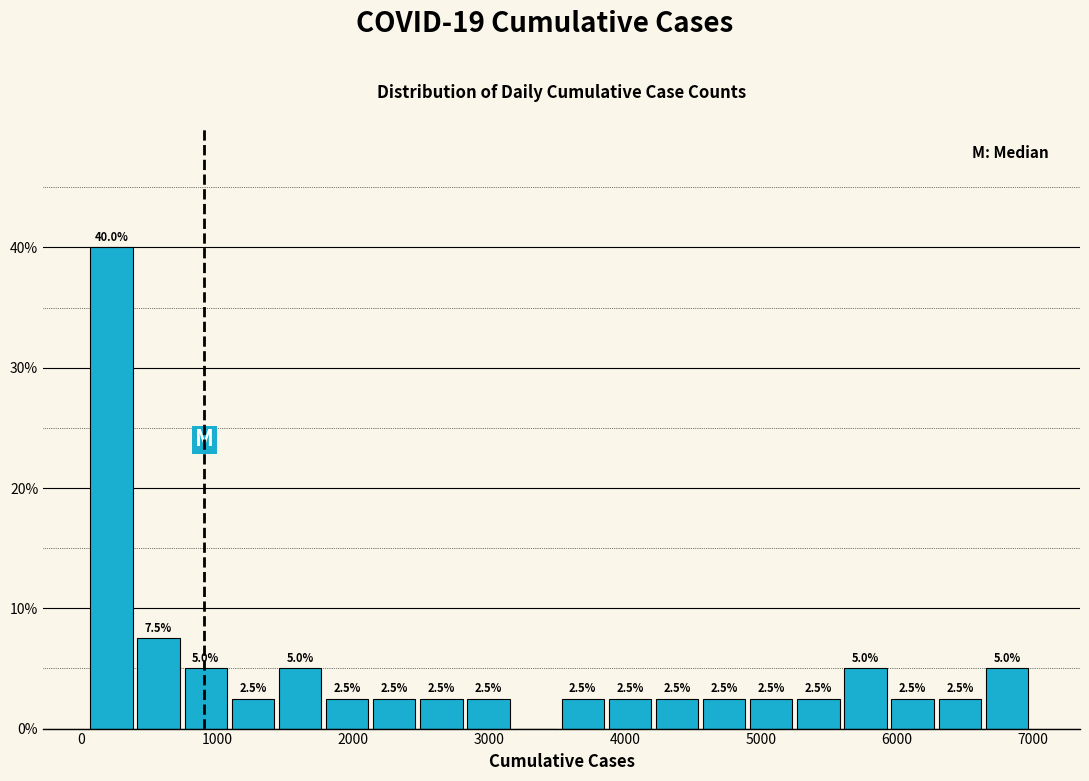

Read against the x-axis, roughly where is the centre of the tallest bar?

200